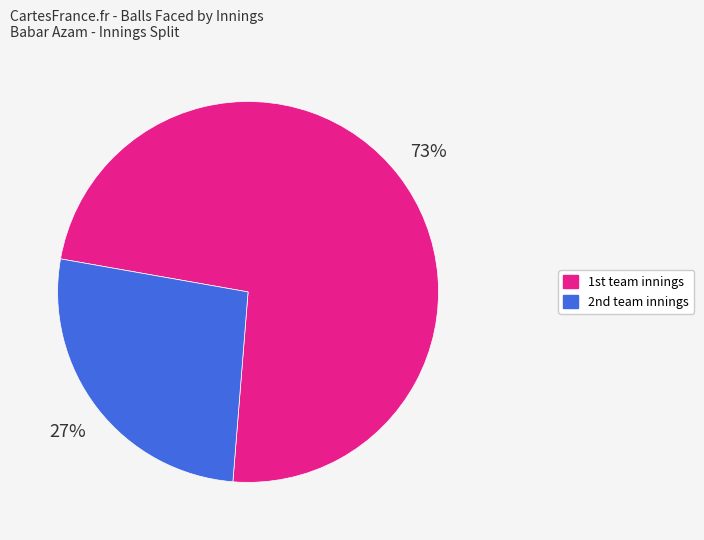

How many segments does this pie chart have?

2